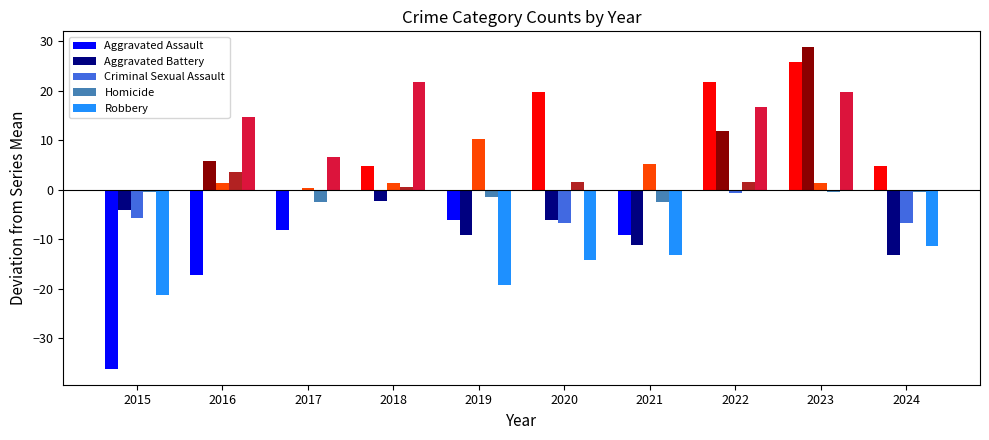

Are the bars horizontal?

No